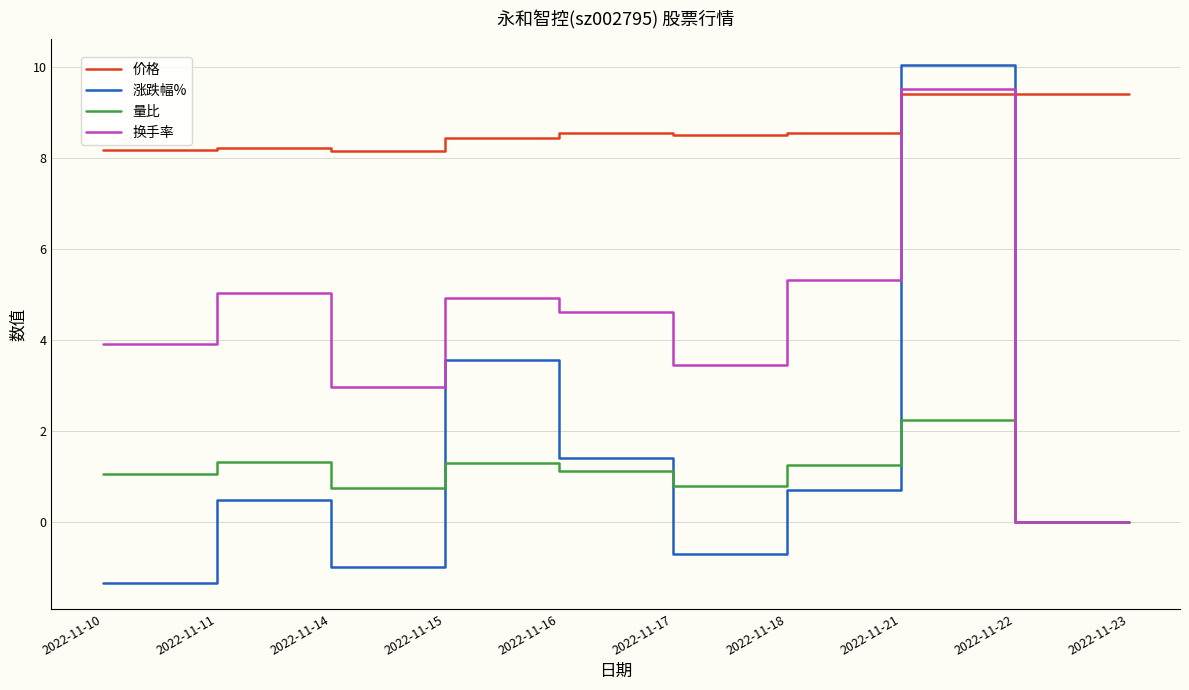

True or false: 价格 and 量比 cross at least once.

False